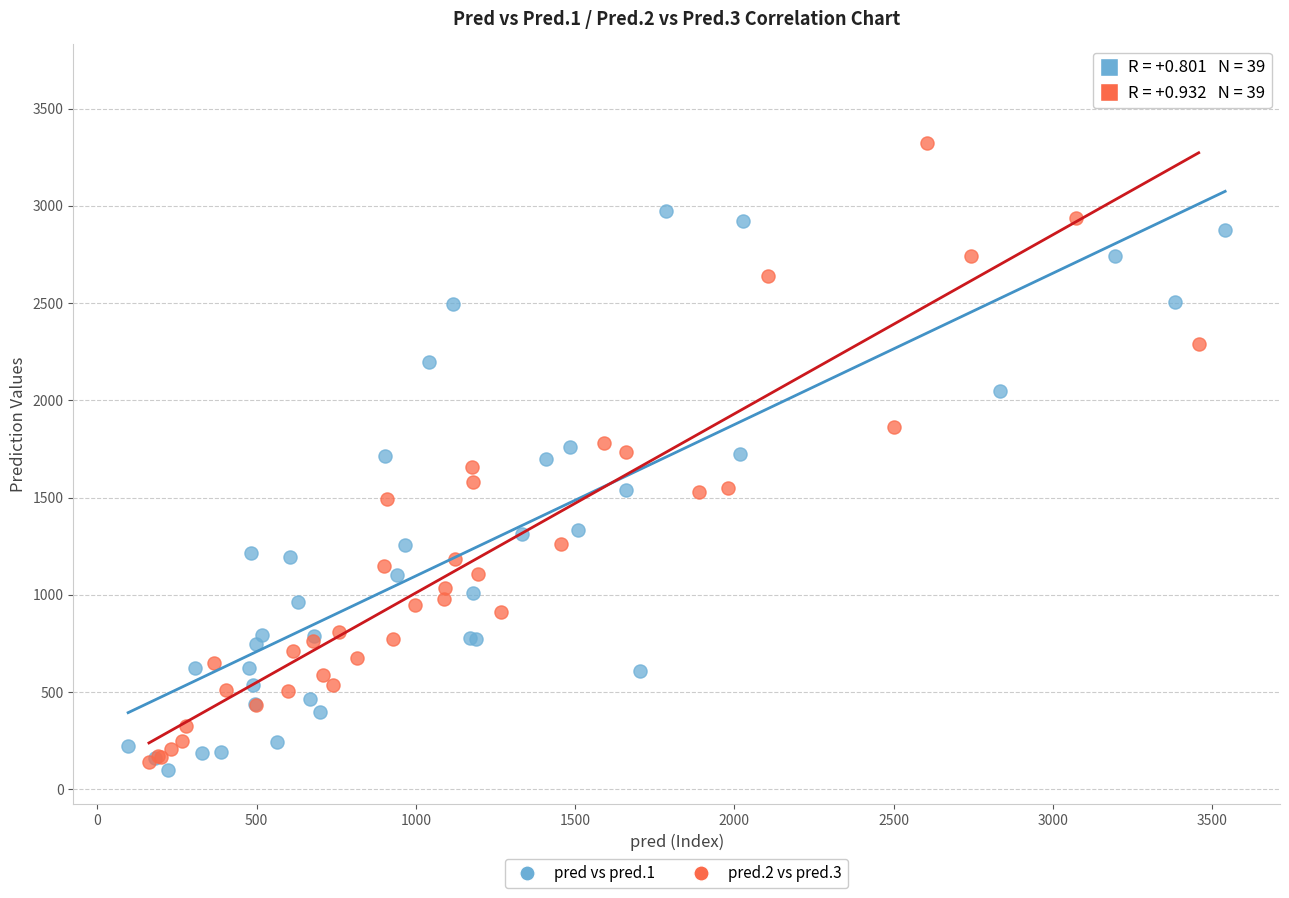

Which series reaches the minimum Y coordinate?

pred vs pred.1